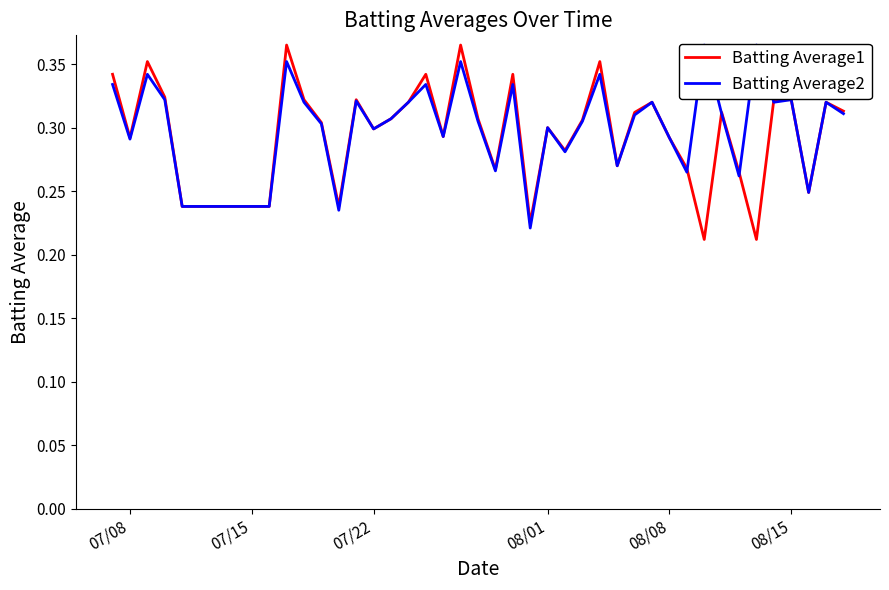

After their last crossing, which series has the higher values: Batting Average2 or Batting Average1?

Batting Average1